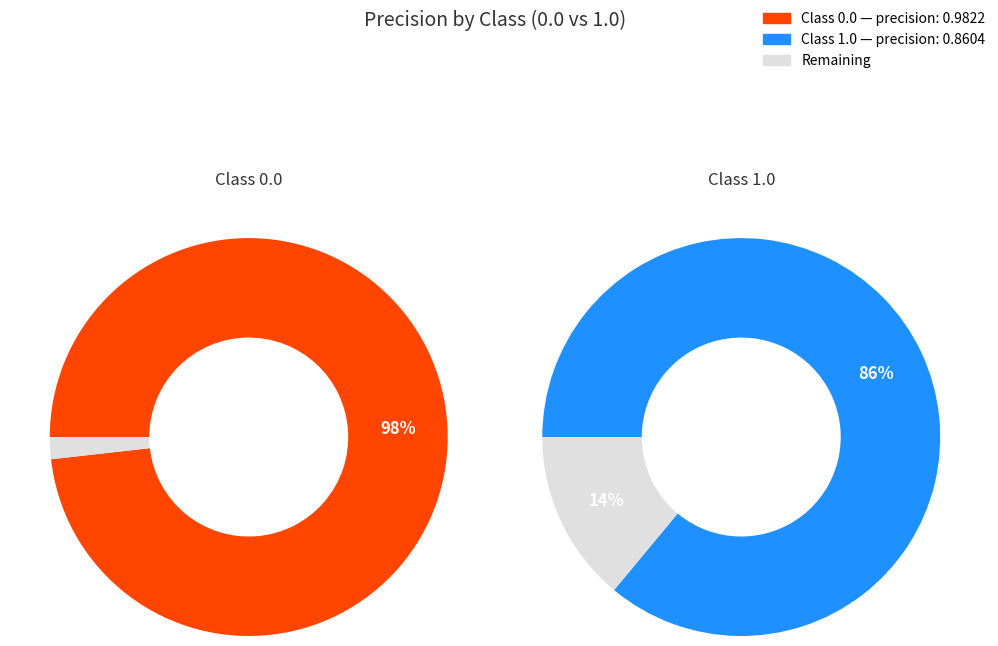

To the nearest percent, what percentage of the pie is 1.0?

47%